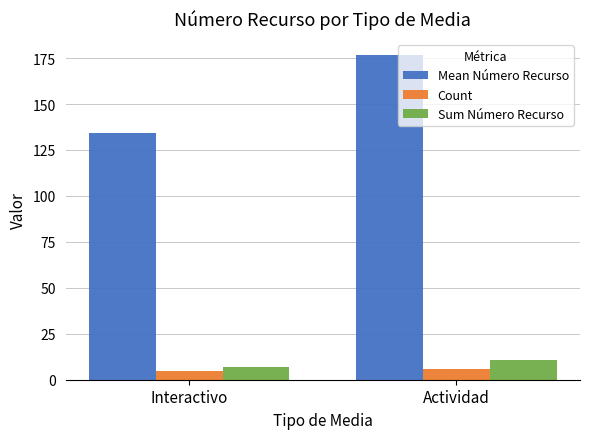

How many categories are shown in the chart?

2